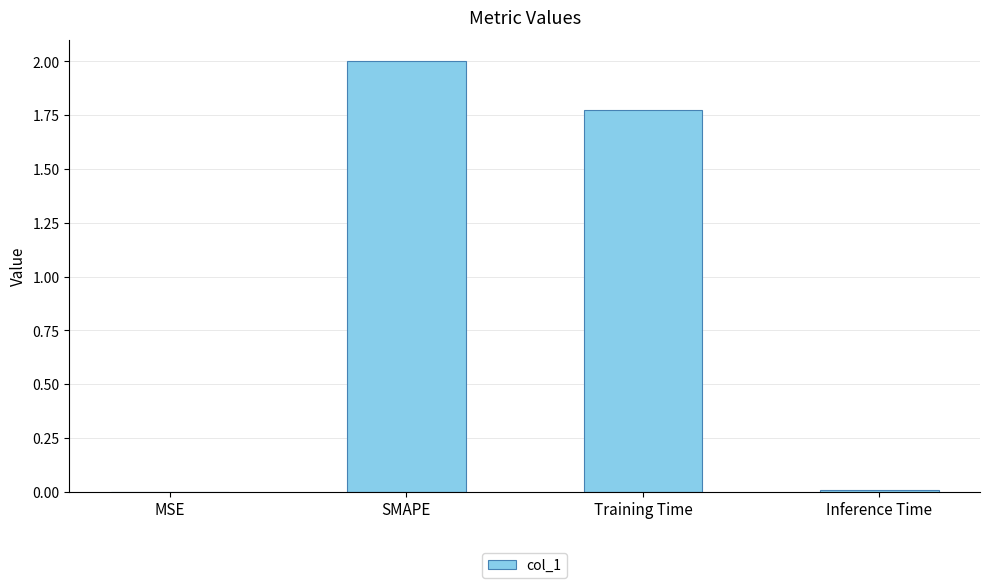

At which label does the data first exceed 1?

SMAPE